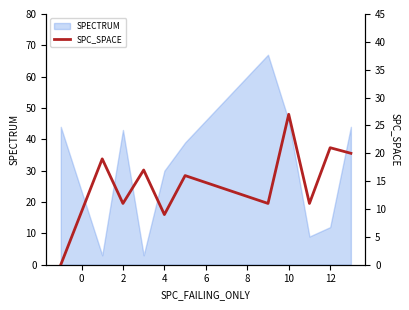

Does the chart display data point markers on the line(s)?

No